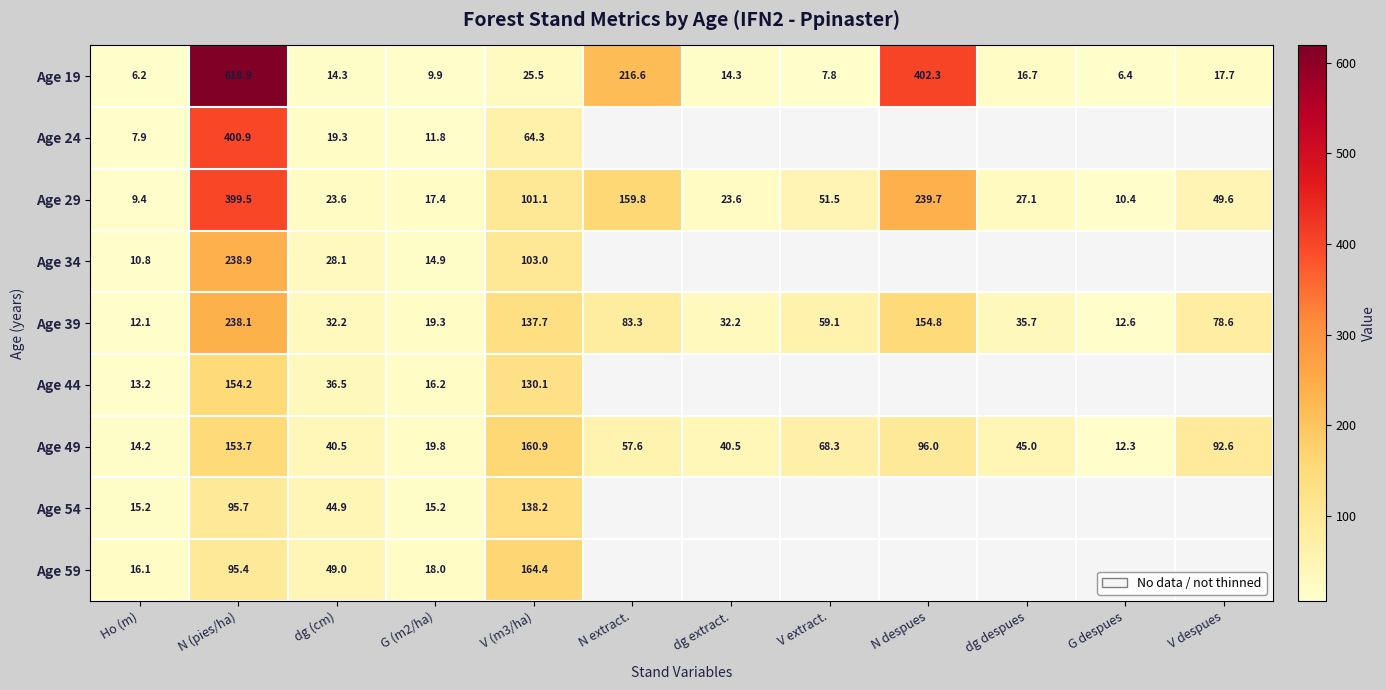

At which label is Age 19 closest to 312?

N despues